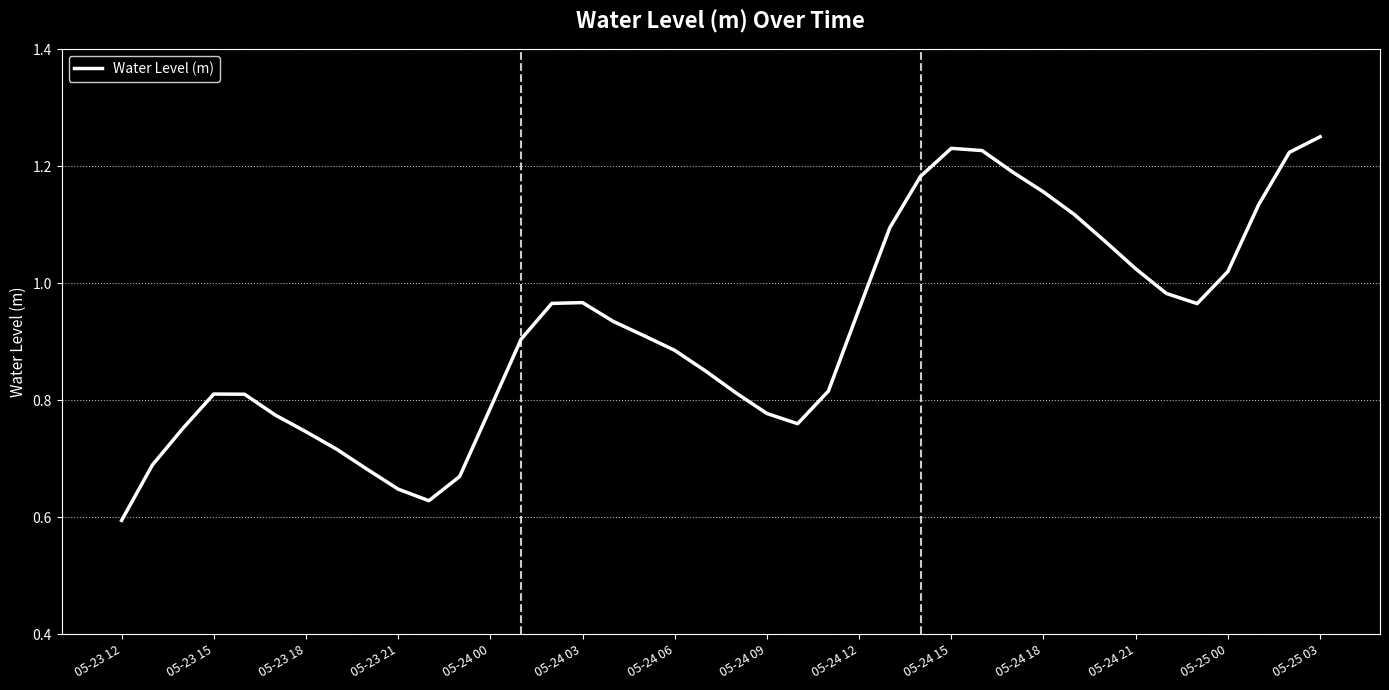

How many interior local peaks (higher than both neighbors) does the data have?

3